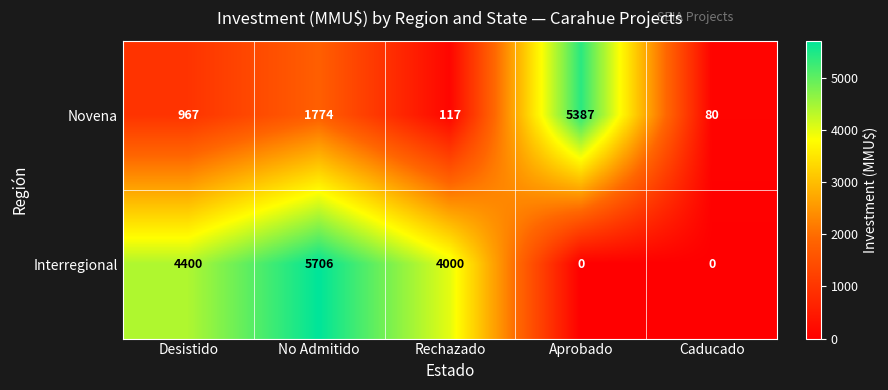

What is the maximum value for Novena?

5387